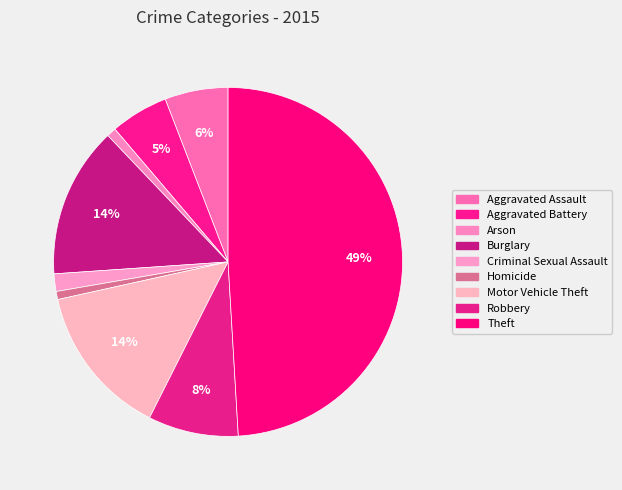

To the nearest percent, what is the average slice percentage?

11%